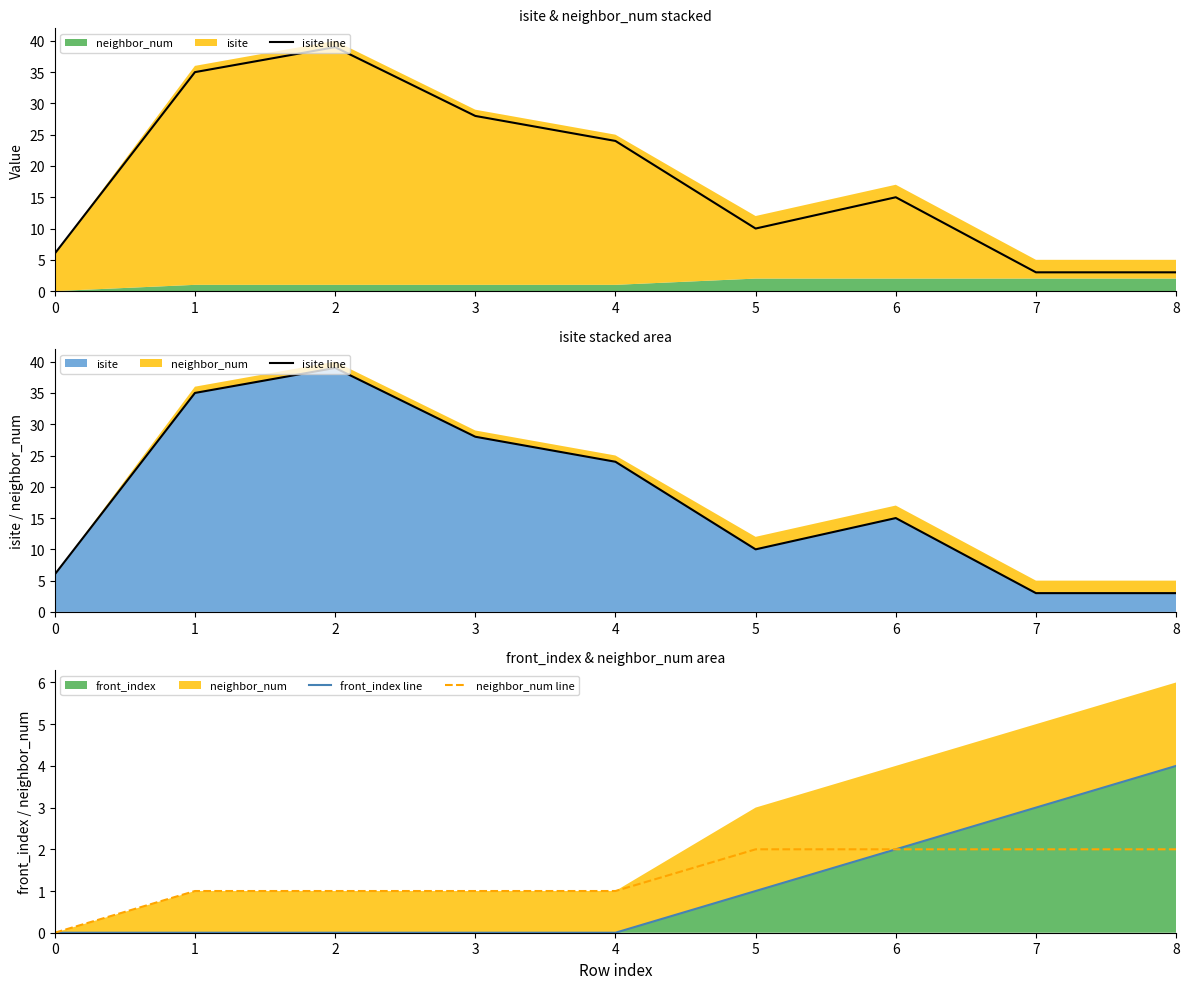

Rank the series by their maximum value, from lowest to highest.

neighbor_num line, front_index line, isite line